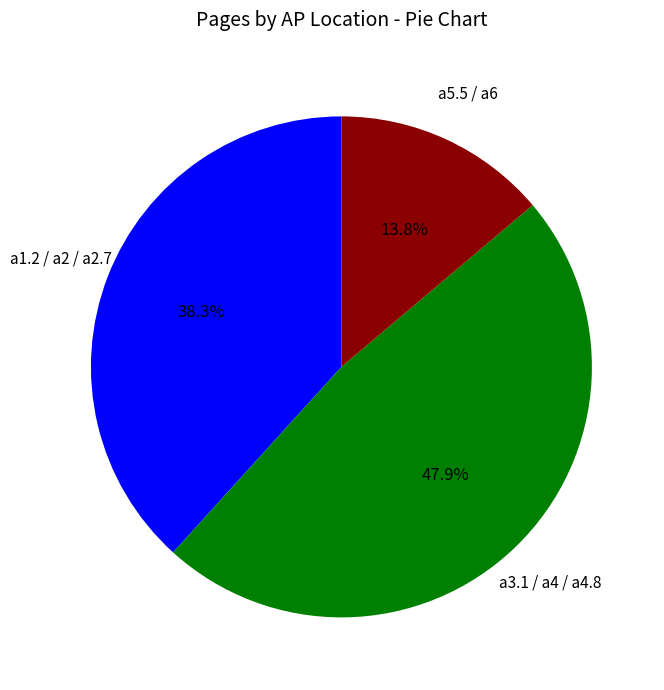

To the nearest percent, what is the average slice percentage?

33%